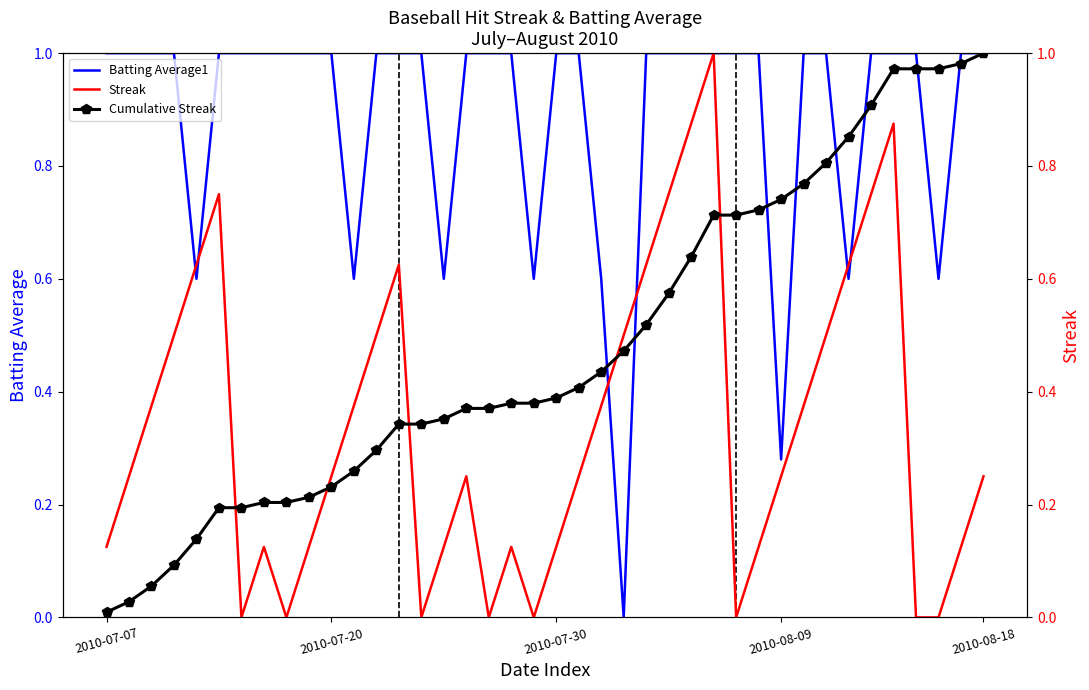

Reading right to left, extract all data points from this chart.

Batting Average1: 1.0	1.0	0.6	1.0	1.0	1.0	0.6	1.0	1.0	0.3	1.0	1.0	1.0	1.0	1.0	1.0	0.0	0.6	1.0	1.0	0.6	1.0	1.0	1.0	0.6	1.0	1.0	1.0	0.6	1.0	1.0	1.0	1.0	1.0	1.0	0.6	1.0	1.0	1.0	1.0
Streak: 0.2	0.1	0.0	0.0	0.9	0.8	0.6	0.5	0.4	0.2	0.1	0.0	1.0	0.9	0.8	0.6	0.5	0.4	0.2	0.1	0.0	0.1	0.0	0.2	0.1	0.0	0.6	0.5	0.4	0.2	0.1	0.0	0.1	0.0	0.8	0.6	0.5	0.4	0.2	0.1
Cumulative Streak: 1.0	1.0	1.0	1.0	1.0	0.9	0.9	0.8	0.8	0.7	0.7	0.7	0.7	0.6	0.6	0.5	0.5	0.4	0.4	0.4	0.4	0.4	0.4	0.4	0.4	0.3	0.3	0.3	0.3	0.2	0.2	0.2	0.2	0.2	0.2	0.1	0.1	0.1	0.0	0.0